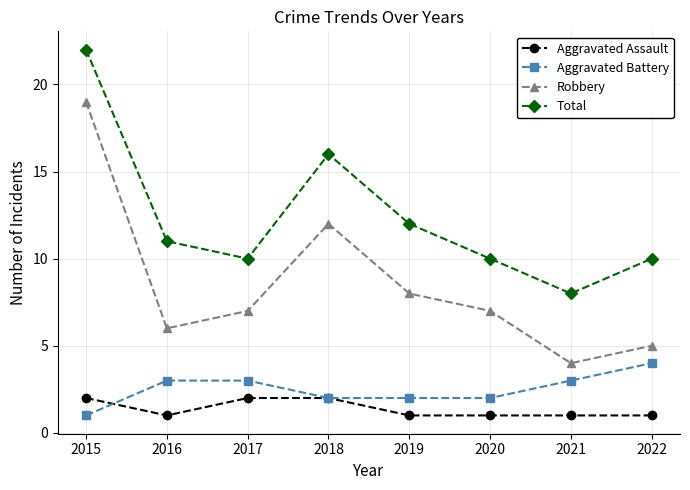

Is the value of Robbery at 2015 greater than the value of Aggravated Assault at 2022?

Yes